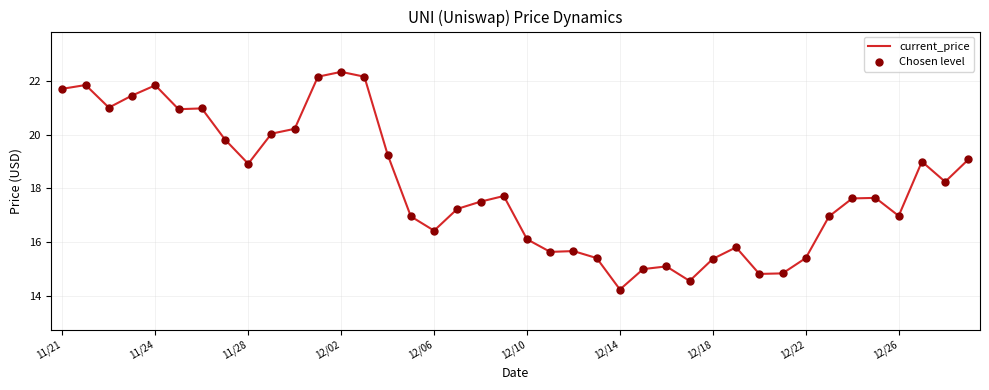

What is the maximum value shown in the chart?

22.3